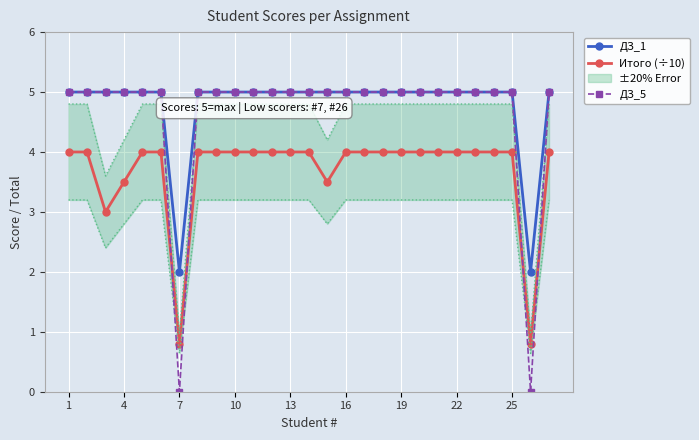

Count the ДЗ_5 values in the range 5 to 6.

25